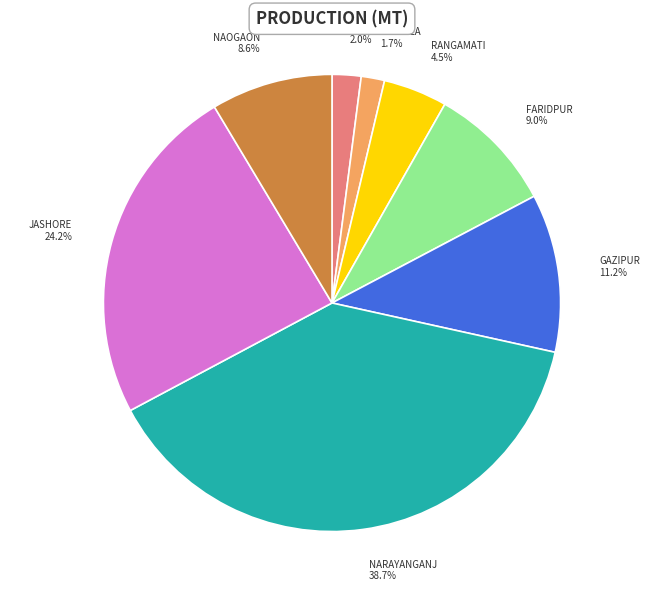

Is there a majority slice in this chart?

No